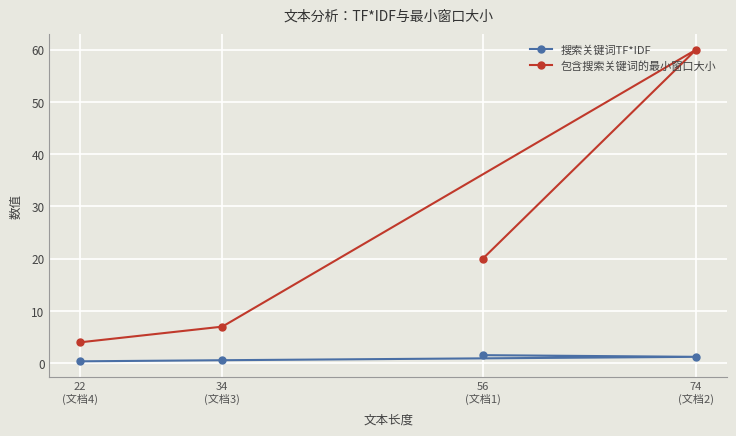

At which label does 搜索关键词TF*IDF reach its peak?

56
(文档1)